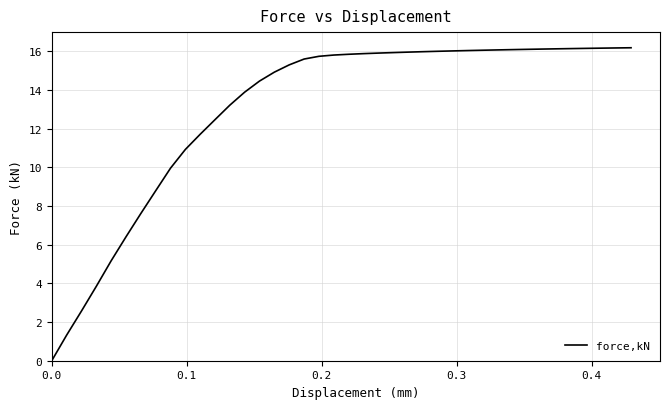

What is the greatest value displayed?

16.2